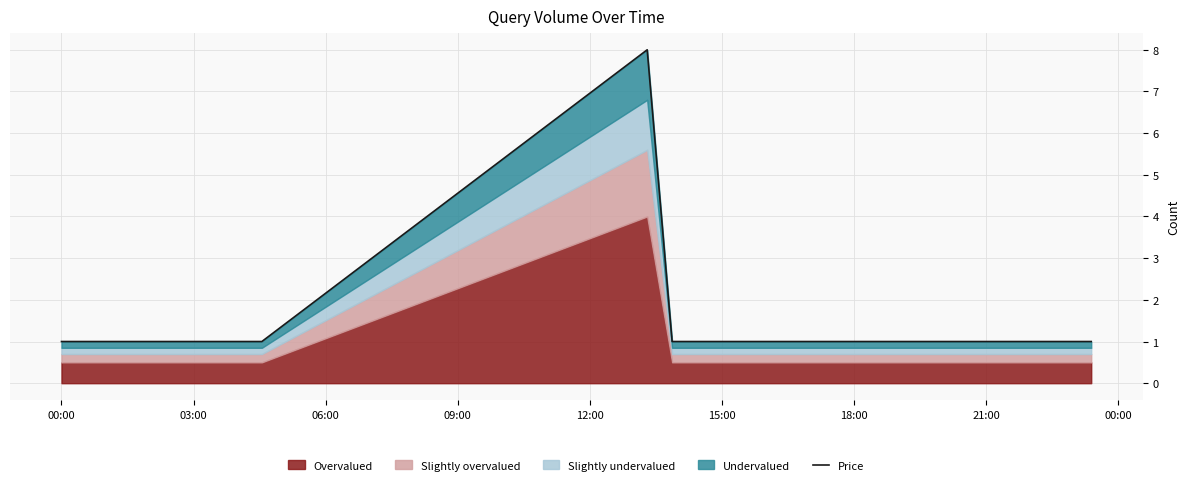

What is the difference between the maximum and minimum values?

7